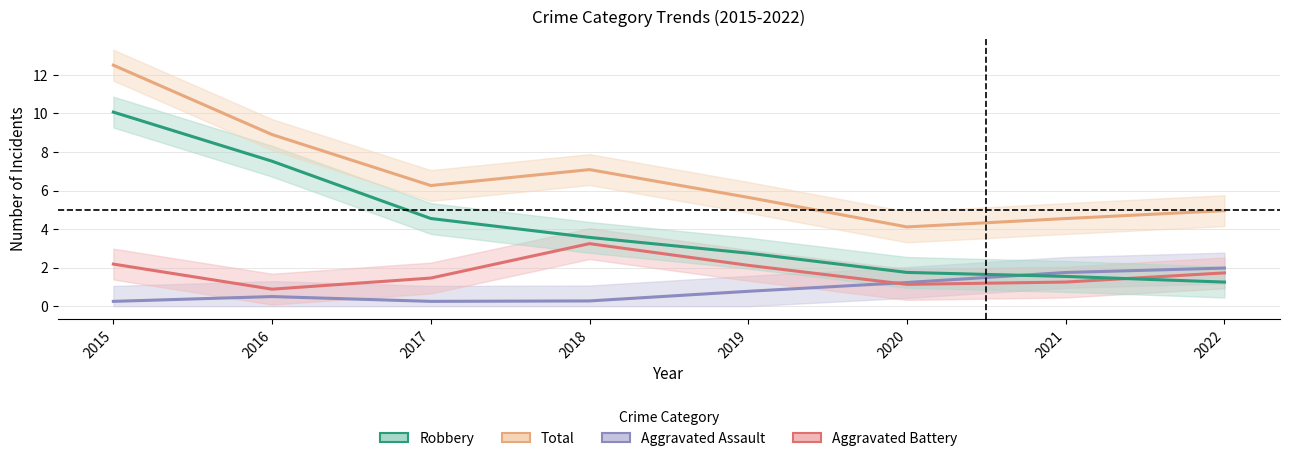

The value of Total at 2021 is 3.0. True or false?

False